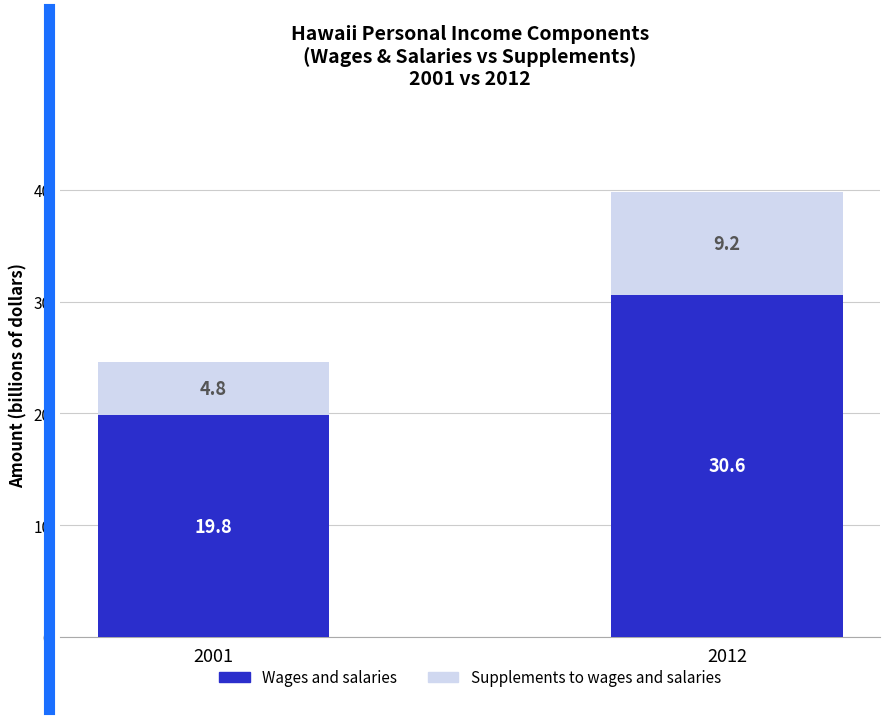

How many series are shown in this chart?

2